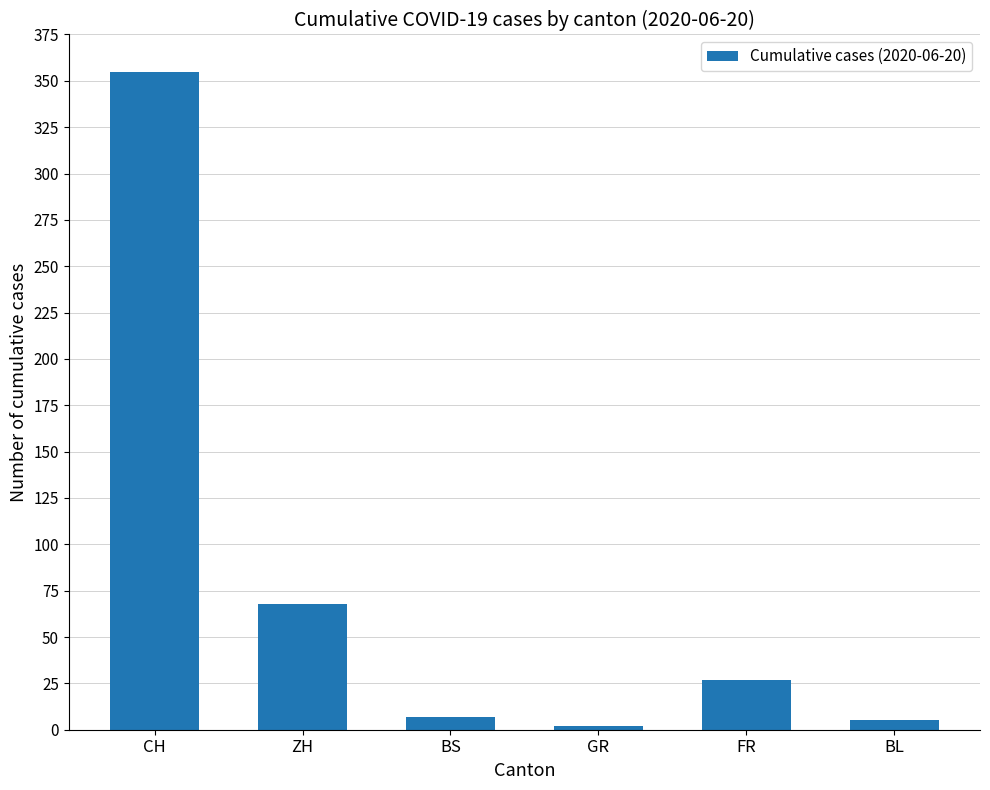

Approximately how many times larger is the value at FR compared to CH?

0.1